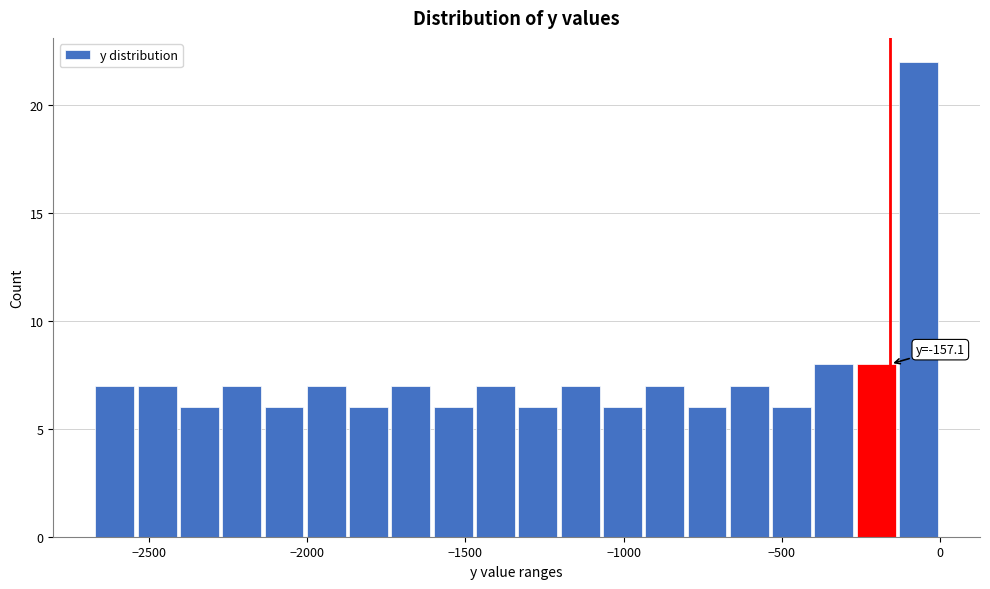

Around what value on the x-axis is the tallest bar? Give the approximate position of its centre, as read against the axis.

-50